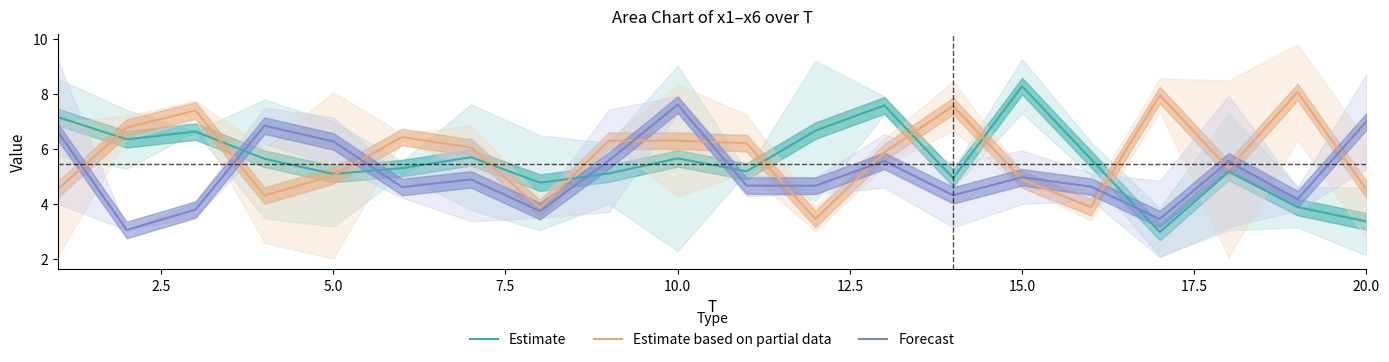

Read the Estimate value at 5.0.

5.1